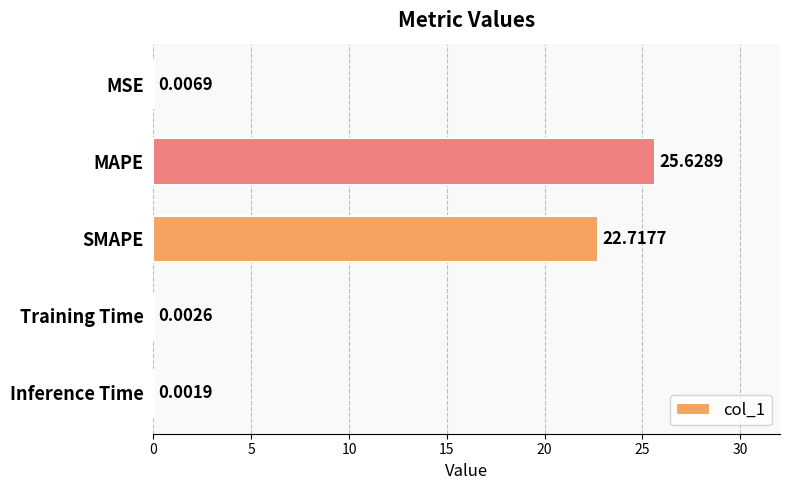

What is the sum of all values?

48.4